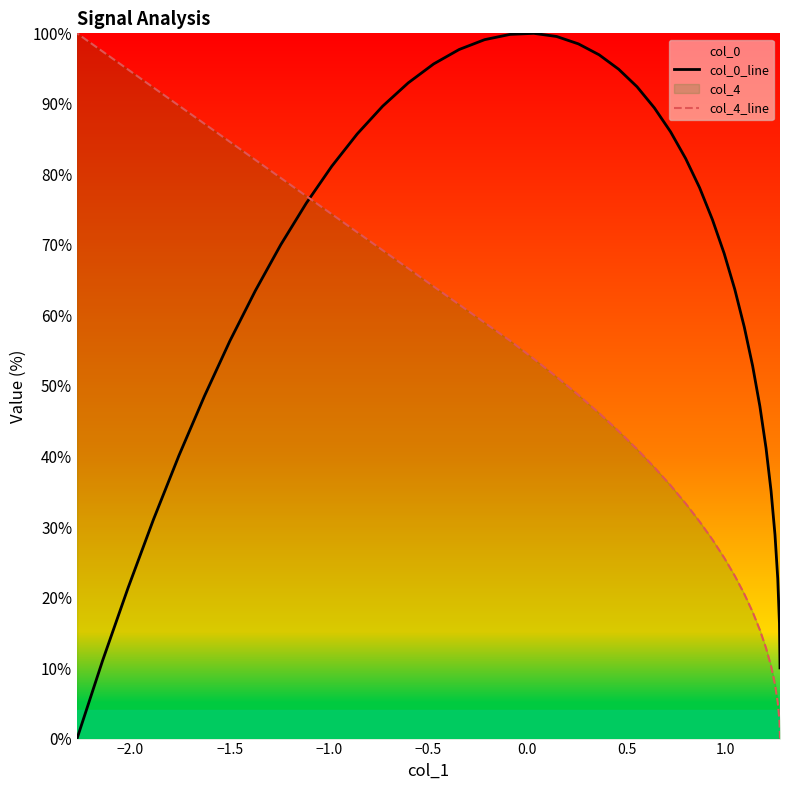

What is the highest value of the col_4_line series?

100.0